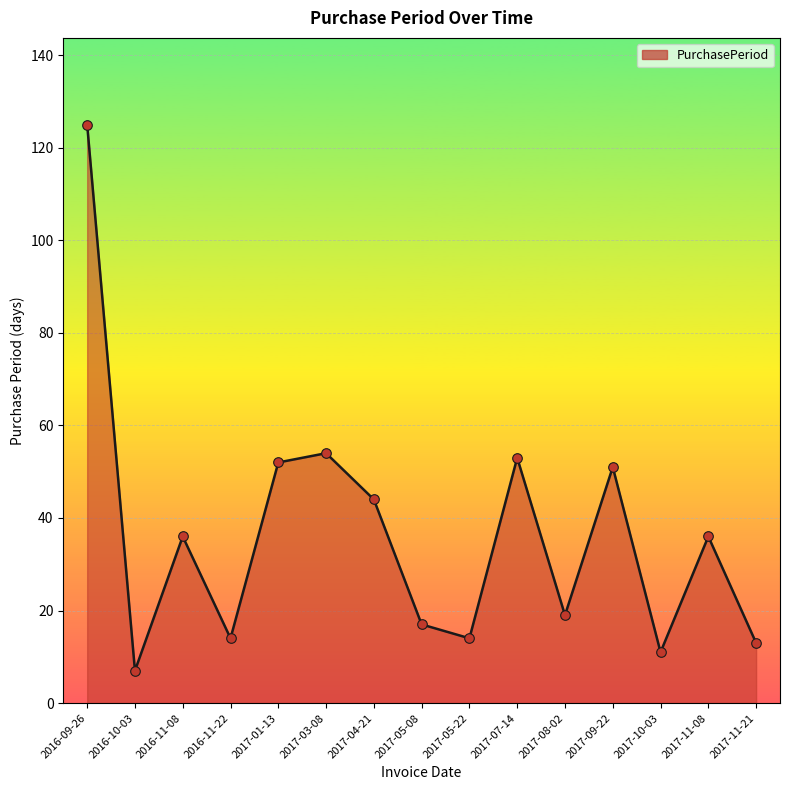

What is the change in value from 2016-11-08 to 2017-05-22?

-22